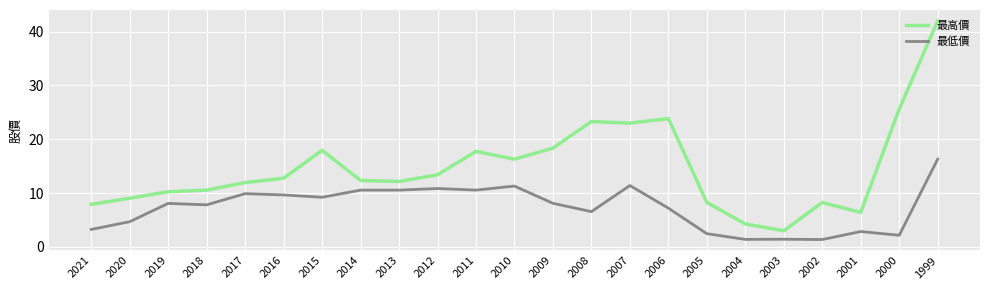

What is the difference between the 最高價 values at 2019 and 2003?

7.3